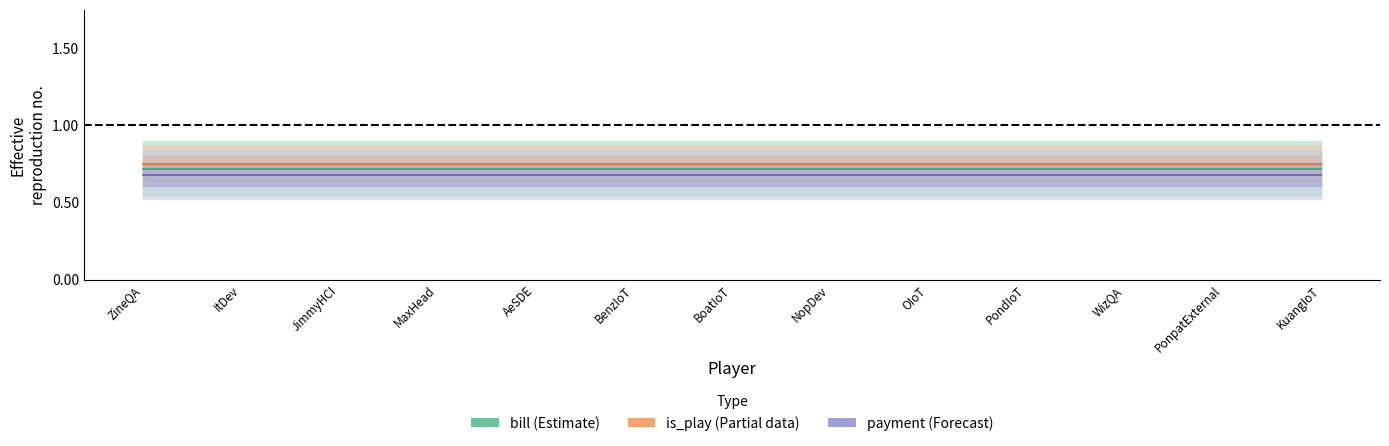

True or false: is_play (Partial) and payment (Forecast) intersect in this chart.

False